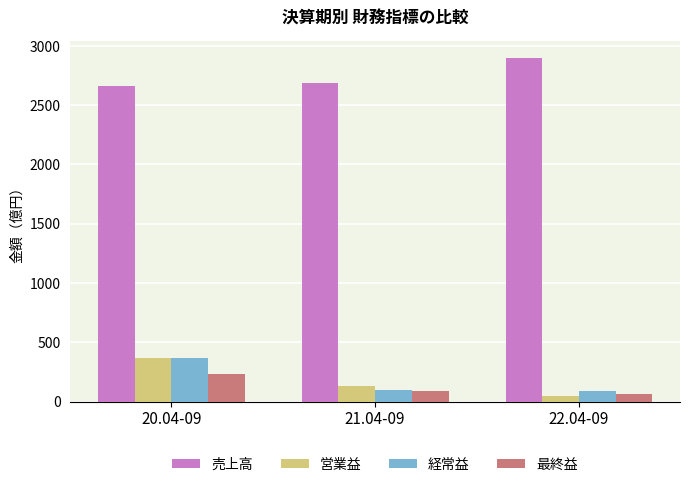

Is it true that 最終益 equals 88 at 21.04-09?

True